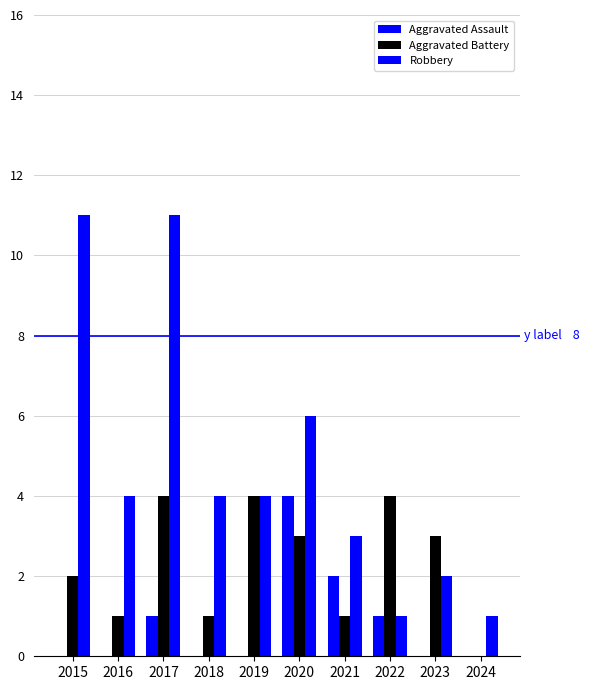

Reading left to right, list all the values displayed in this chart.

Aggravated Assault: 0	0	1	0	0	4	2	1	0	0
Aggravated Battery: 2	1	4	1	4	3	1	4	3	0
Robbery: 11	4	11	4	4	6	3	1	2	1